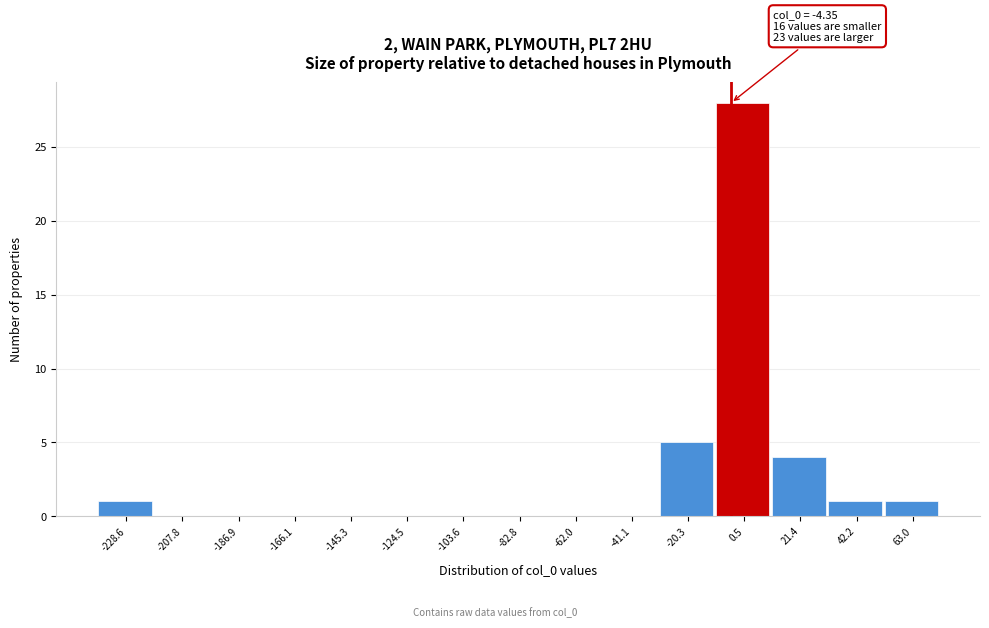

Which range on the x-axis has the tallest bar?

-10 to 10